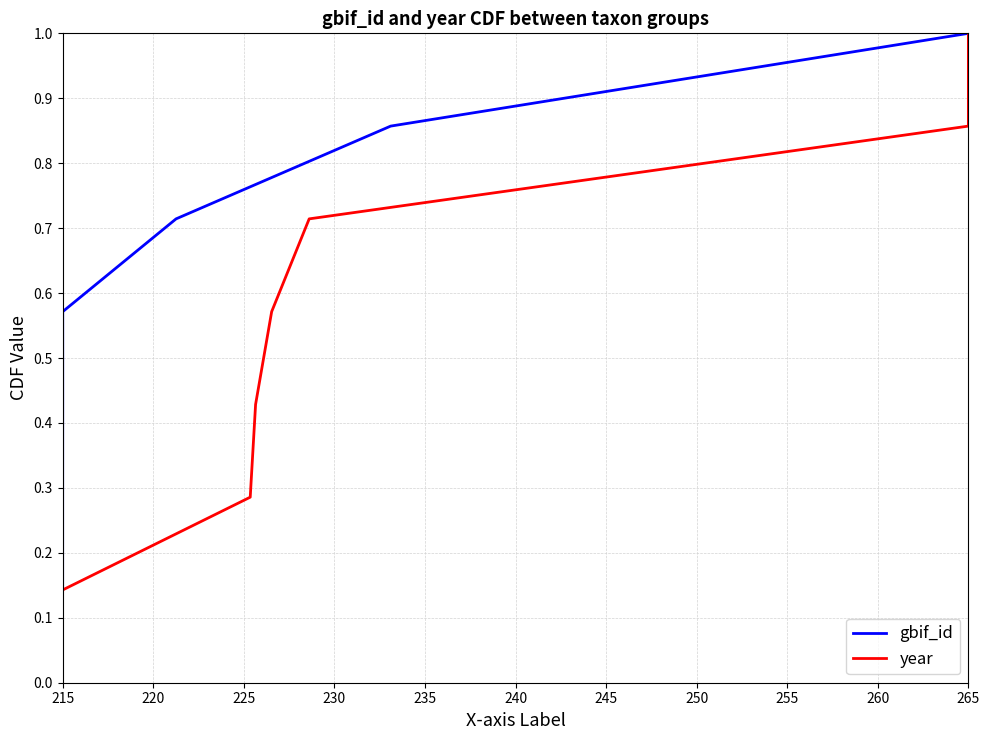

At 225, list the series in order from largest to smallest.

gbif_id, year